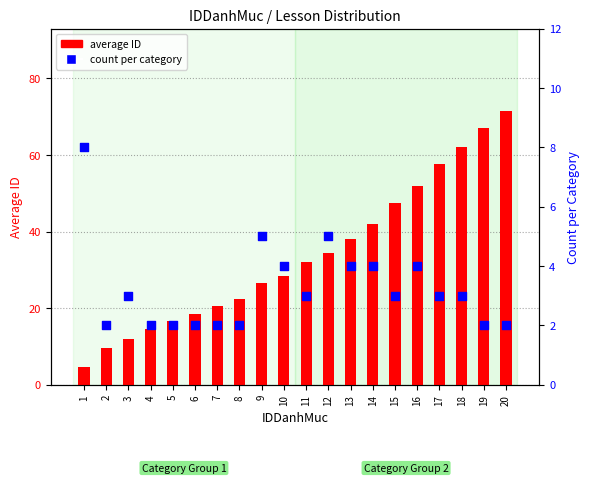

What are all the series names shown in the legend?

average ID, count per category